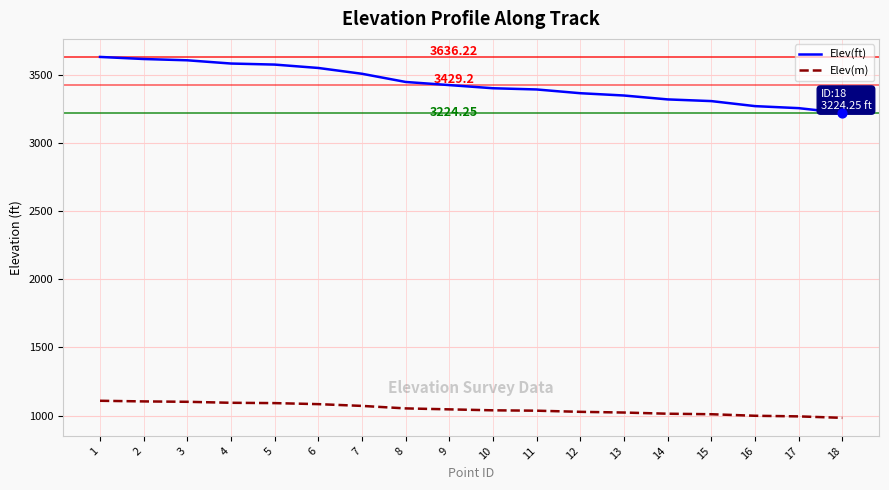

At how many categories does at least one series exceed 1437?

18